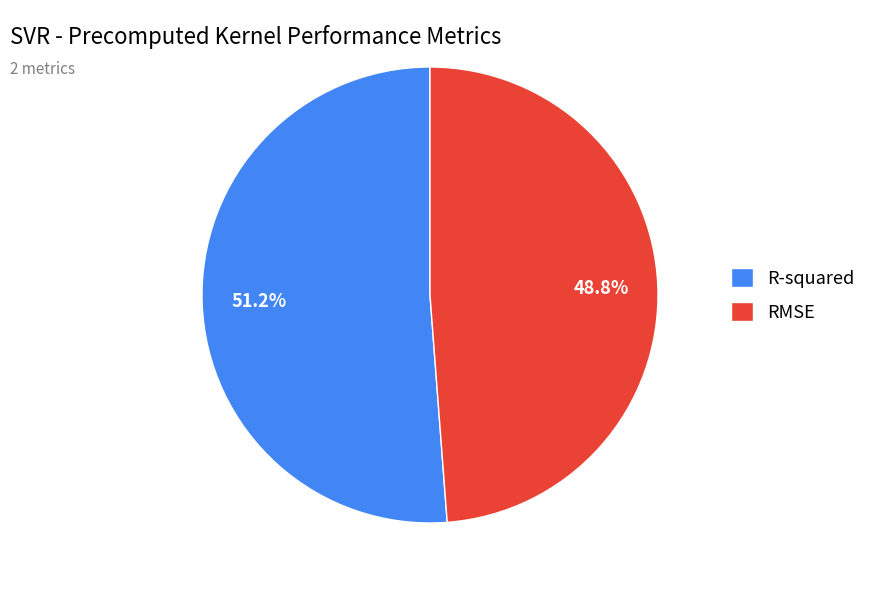

Is the sum of RMSE and R-squared greater than half?

Yes